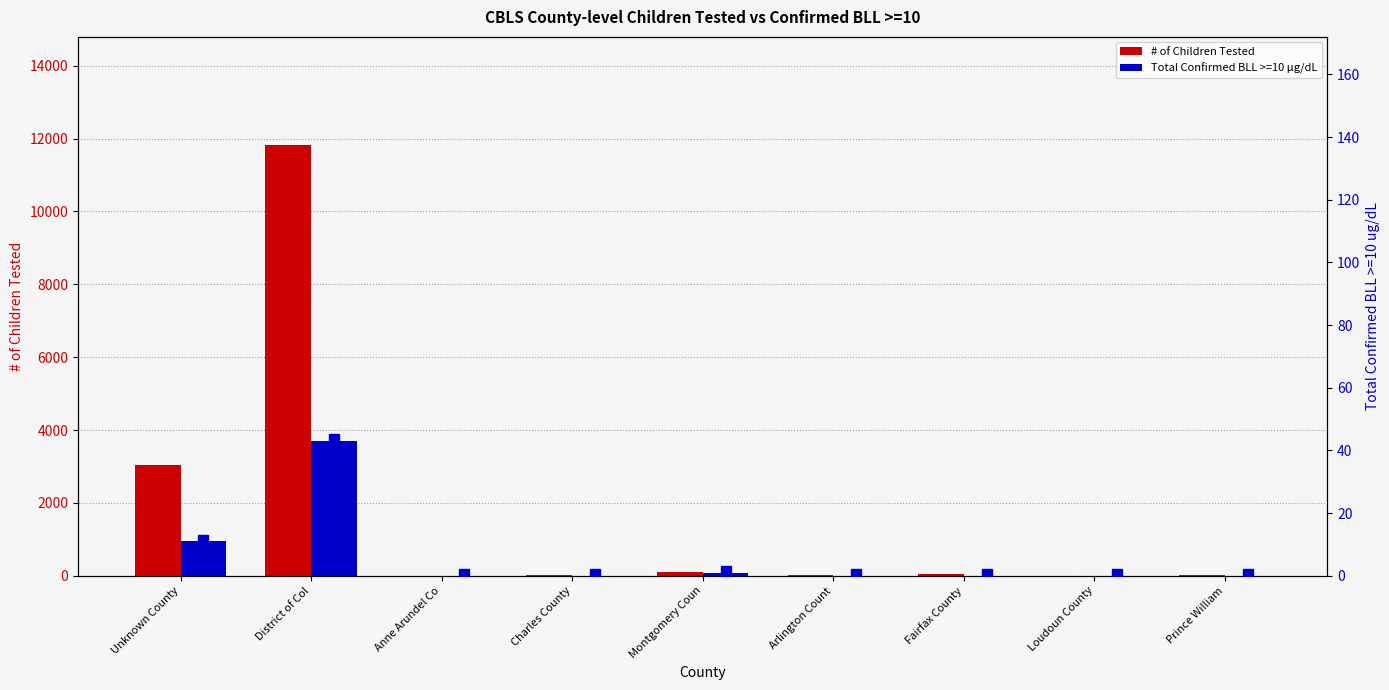

Is it true that Total Confirmed BLL >=10 µg/dL equals 15 at Arlington Count?

False